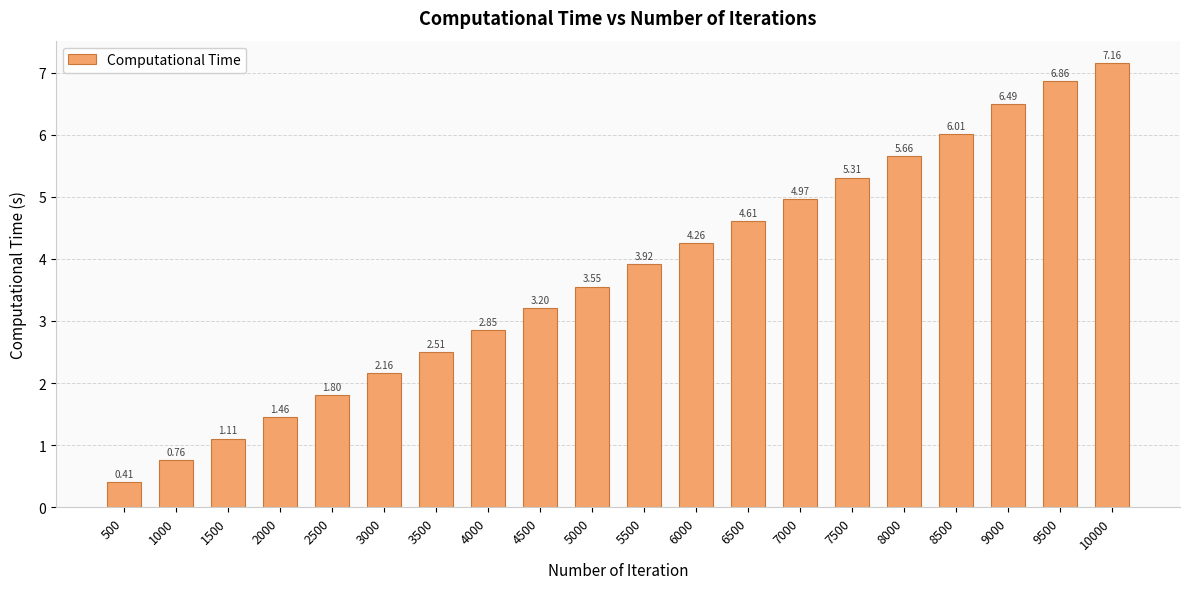

Rank the categories by value from lowest to highest.

500, 1000, 1500, 2000, 2500, 3000, 3500, 4000, 4500, 5000, 5500, 6000, 6500, 7000, 7500, 8000, 8500, 9000, 9500, 10000